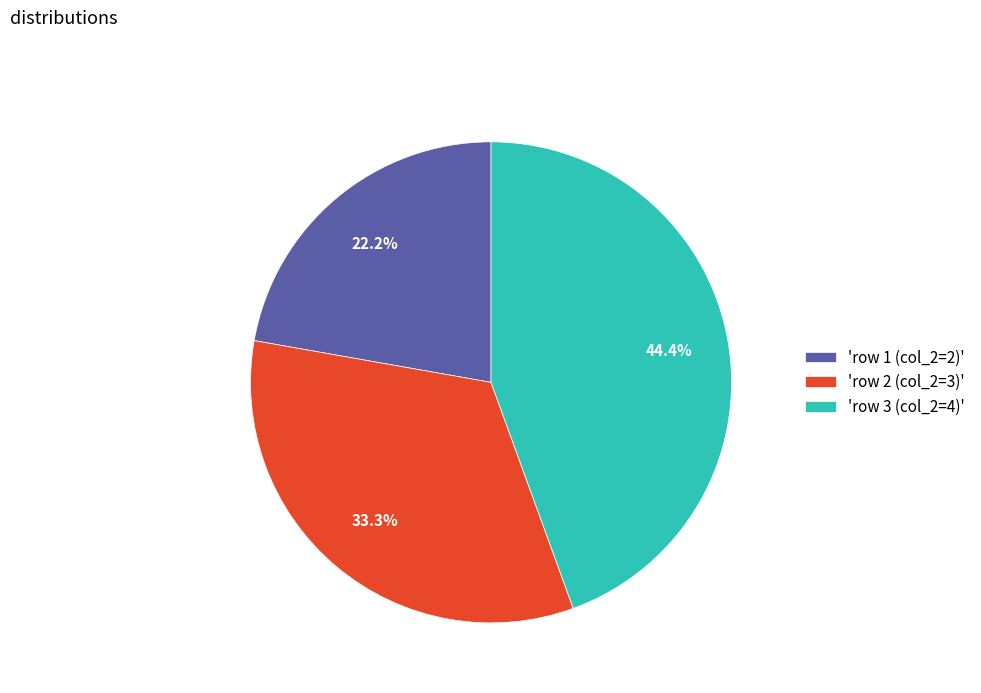

Do 'row 1 (col_2=2)' and 'row 2 (col_2=3)' together represent more than half of the pie?

Yes